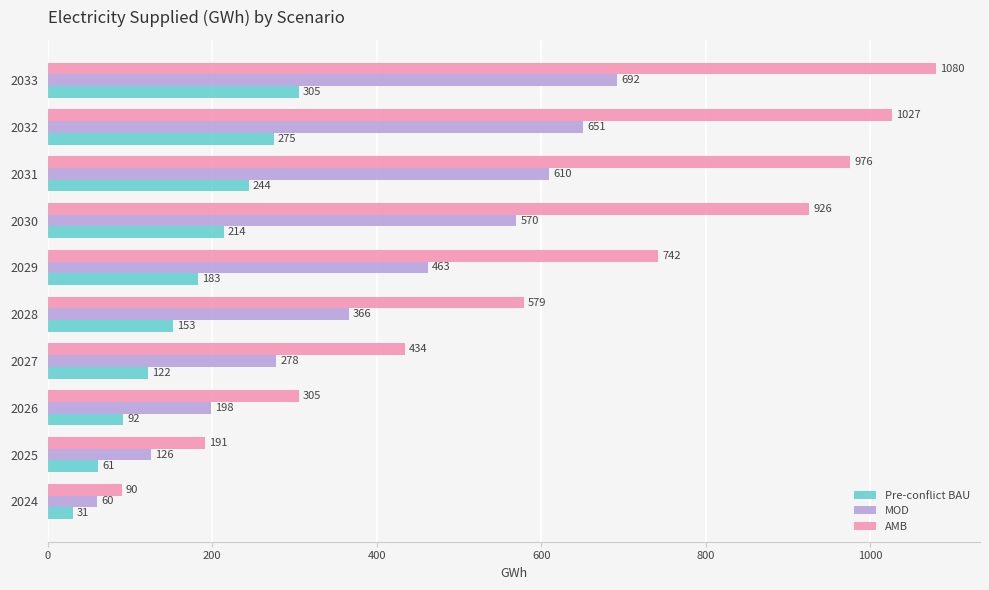

At how many categories does at least one series exceed 108?

9